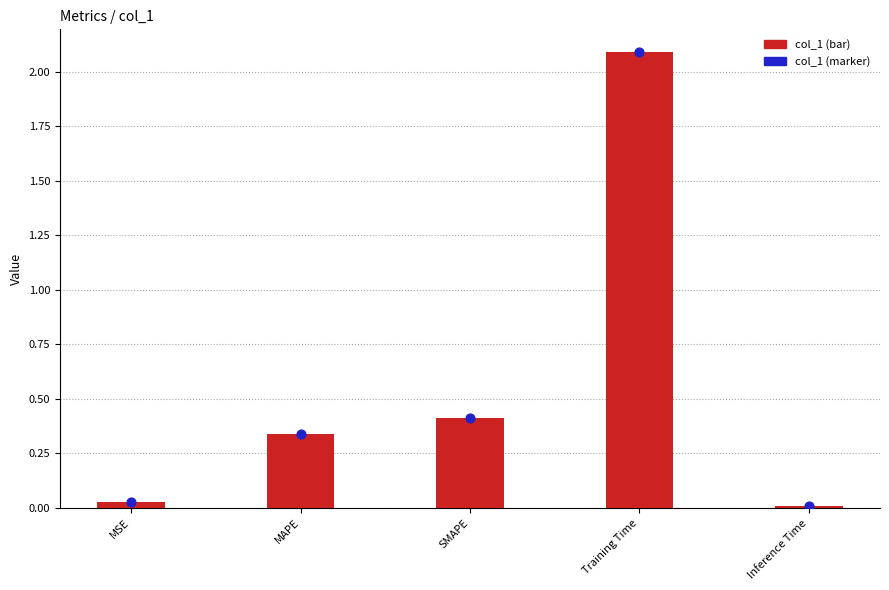

Is the value of col_1 marker at SMAPE greater than the value of col_1 at SMAPE?

No